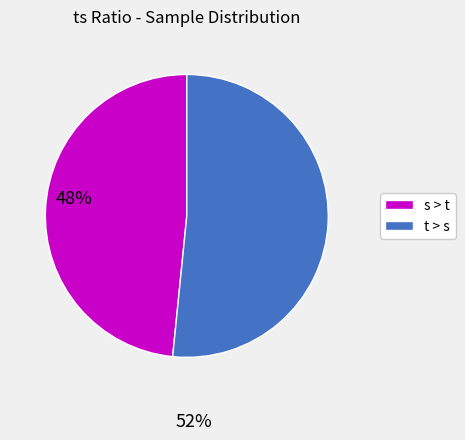

Is there any slice that represents more than half of the pie?

Yes